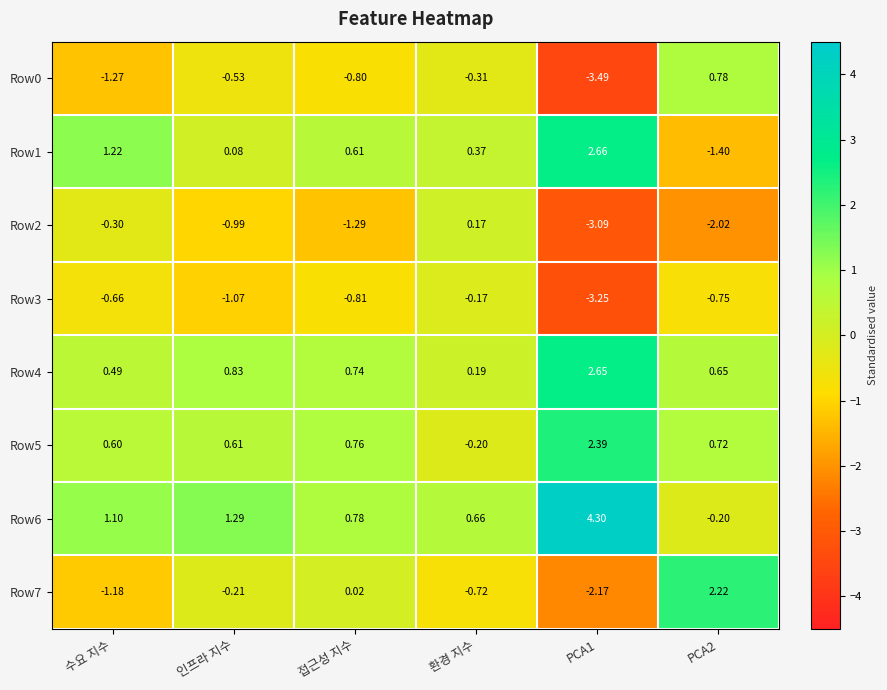

At which category does the chart reach its minimum across all series?

PCA1